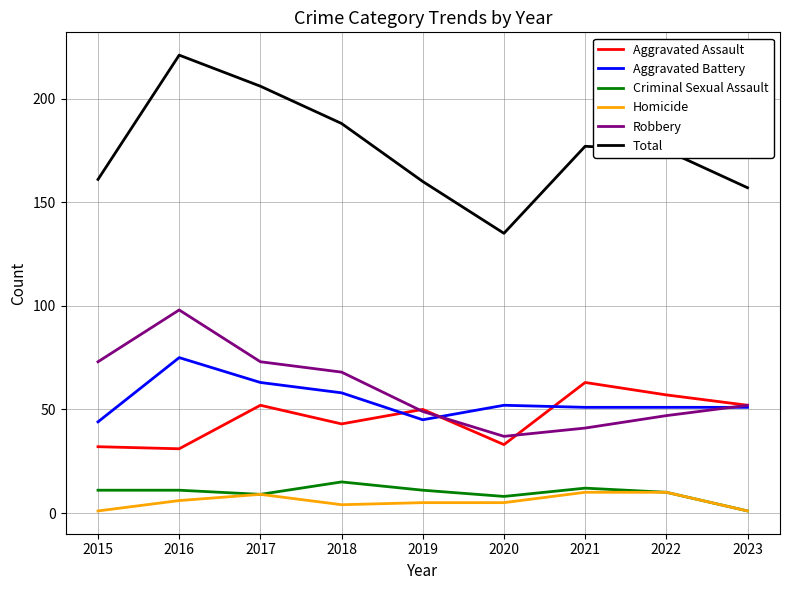

Does the chart display data point markers on the line(s)?

No